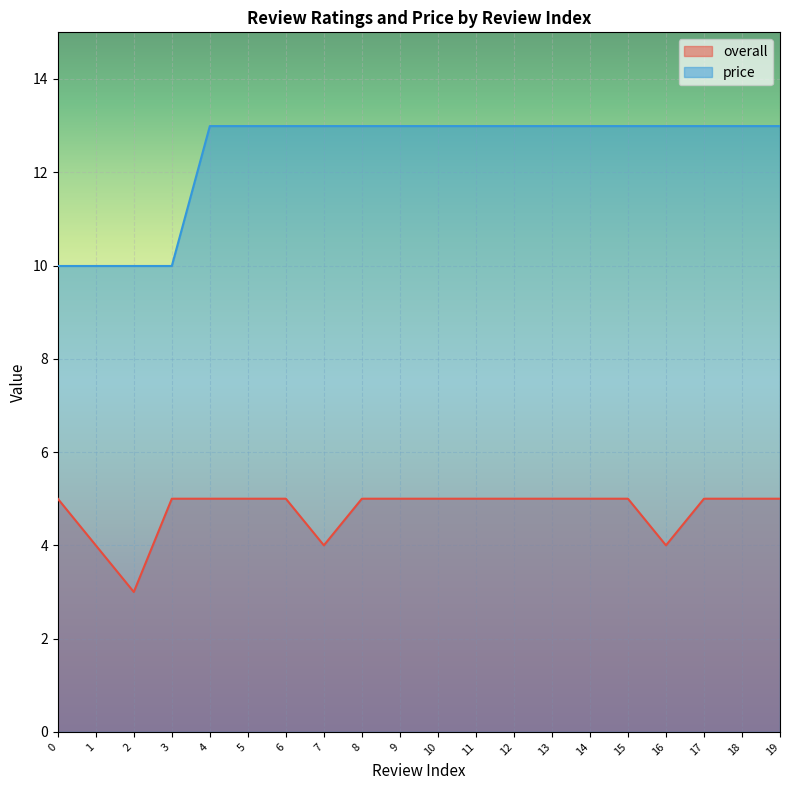

Which series has the largest range (max minus min)?

price